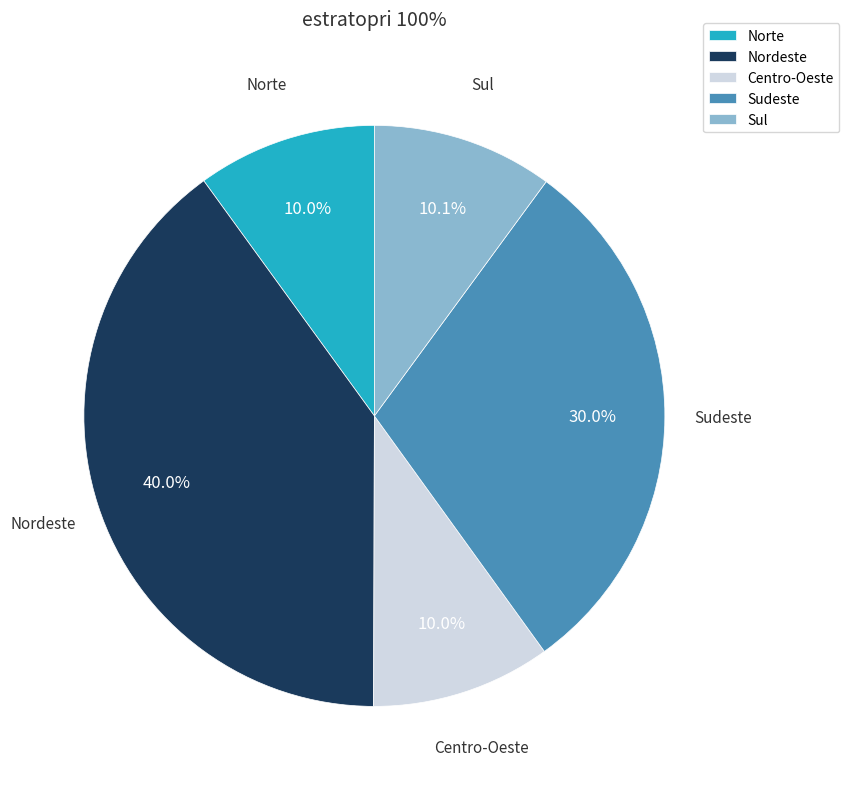

What percentage is the Norte slice, to the nearest percent?

10%